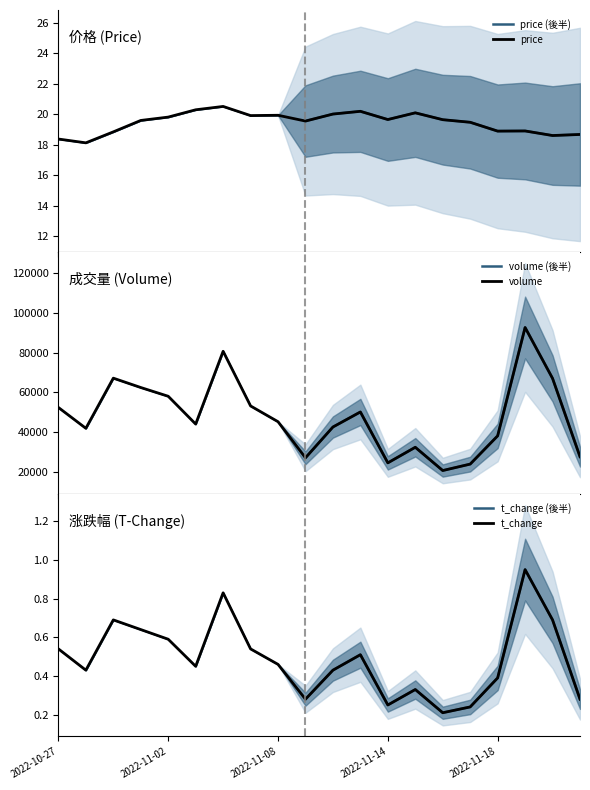

Reading right to left, list all the values displayed in this chart.

price: 2022-11-23=18.7	2022-11-22=18.6	2022-11-21=18.9	2022-11-18=18.9	2022-11-17=19.5	2022-11-16=19.6	2022-11-15=20.1	2022-11-14=19.7	2022-11-11=20.2	2022-11-10=20.0	2022-11-09=19.6	2022-11-08=19.9	2022-11-07=19.9	2022-11-04=20.5	2022-11-03=20.3	2022-11-02=19.8	2022-11-01=19.6	2022-10-31=18.9	2022-10-28=18.1	2022-10-27=18.4
volume: 2022-11-23=27516.0	2022-11-22=66989.0	2022-11-21=92624.0	2022-11-18=38021.0	2022-11-17=23794.0	2022-11-16=20552.0	2022-11-15=32273.0	2022-11-14=24415.0	2022-11-11=50062.0	2022-11-10=42482.0	2022-11-09=26971.0	2022-11-08=45152.0	2022-11-07=53095.0	2022-11-04=80639.0	2022-11-03=43960.0	2022-11-02=57973.0	2022-11-01=62383.0	2022-10-31=67097.0	2022-10-28=41826.0	2022-10-27=52323.0
t_volume: 2022-11-23=0.3	2022-11-22=0.7	2022-11-21=0.9	2022-11-18=0.4	2022-11-17=0.2	2022-11-16=0.2	2022-11-15=0.3	2022-11-14=0.2	2022-11-11=0.5	2022-11-10=0.4	2022-11-09=0.3	2022-11-08=0.5	2022-11-07=0.5	2022-11-04=0.8	2022-11-03=0.5	2022-11-02=0.6	2022-11-01=0.6	2022-10-31=0.7	2022-10-28=0.4	2022-10-27=0.5